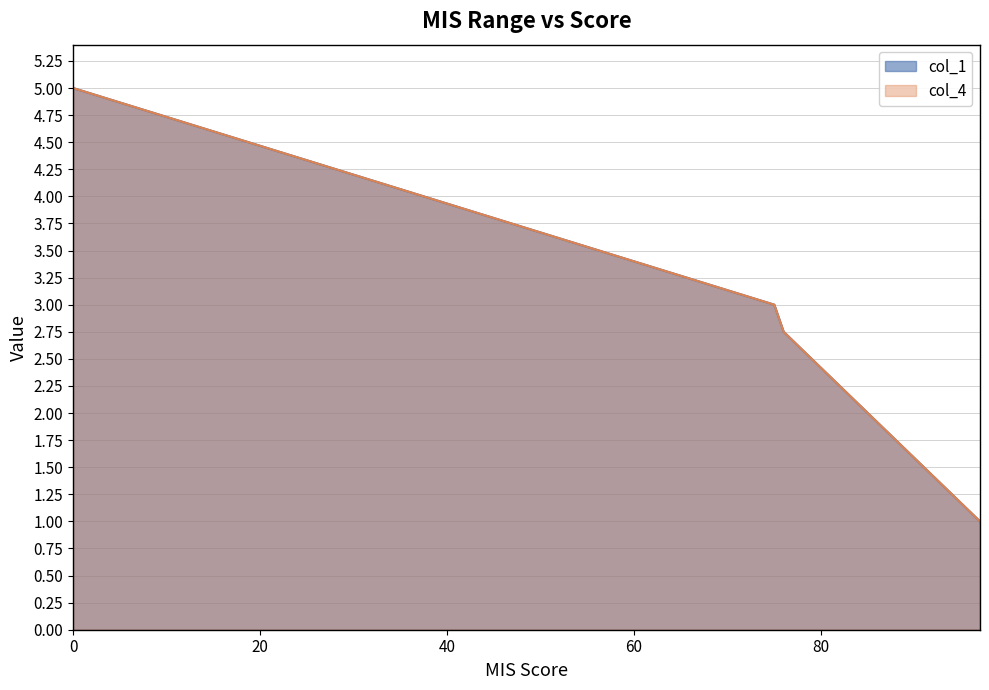

What are all the series names shown in the legend?

col_1, col_4